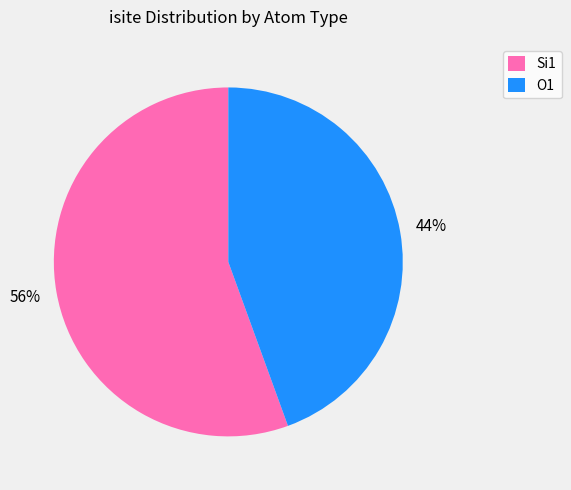

How many segments does this pie chart have?

2